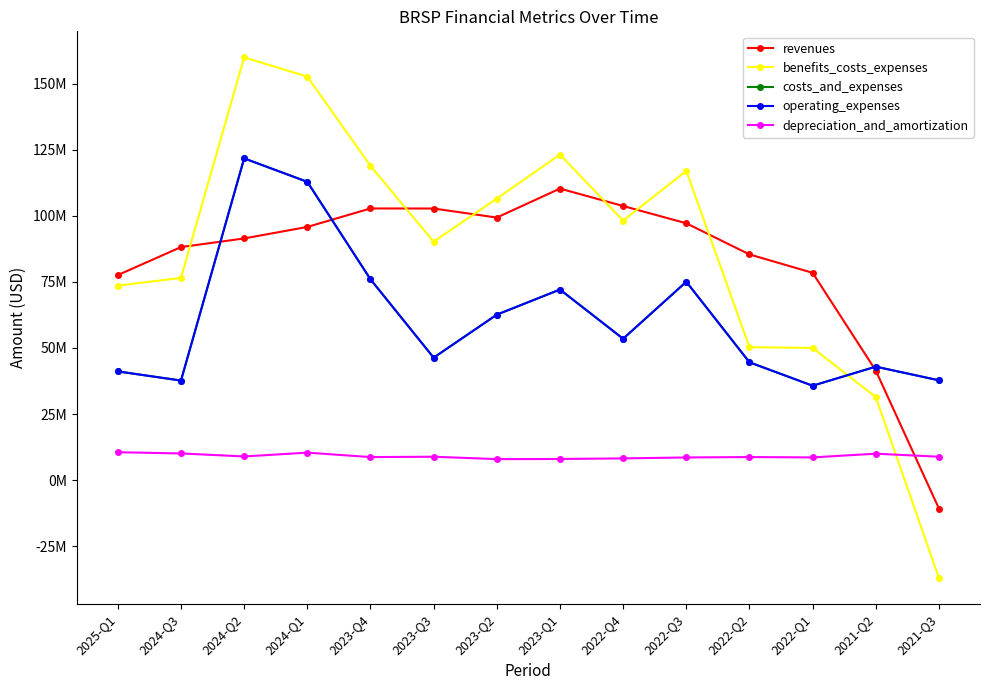

In benefits_costs_expenses, how many points are lower than both neighbors (excluding endpoints)?

2